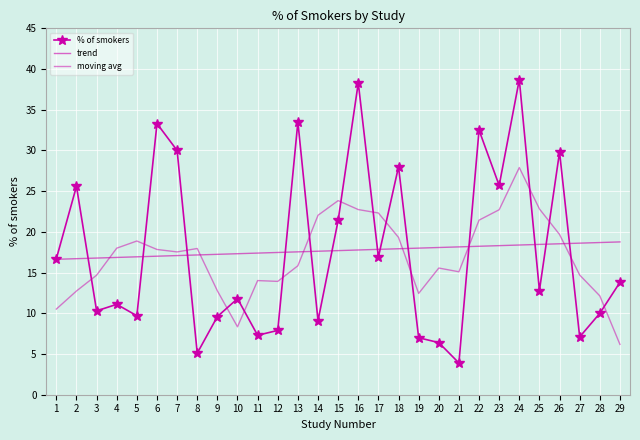

Reading left to right, transcribe all the data shown in this chart.

% of smokers: 16.7	25.6	10.3	11.1	9.7	33.3	30.0	5.1	9.6	11.8	7.3	7.9	33.5	9.1	21.4	38.3	16.9	28.0	7.0	6.4	3.9	32.5	25.7	38.7	12.8	29.8	7.1	10.0	13.8
trend: 16.6	16.7	16.8	16.9	16.9	17.0	17.1	17.2	17.2	17.3	17.4	17.5	17.5	17.6	17.7	17.8	17.9	17.9	18.0	18.1	18.2	18.2	18.3	18.4	18.5	18.5	18.6	18.7	18.8
moving avg: 10.5	12.7	14.7	18.0	18.9	17.8	17.5	18.0	12.8	8.3	14.0	13.9	15.8	22.0	23.8	22.7	22.3	19.3	12.4	15.6	15.1	21.4	22.7	27.9	22.8	19.7	14.7	12.1	6.2